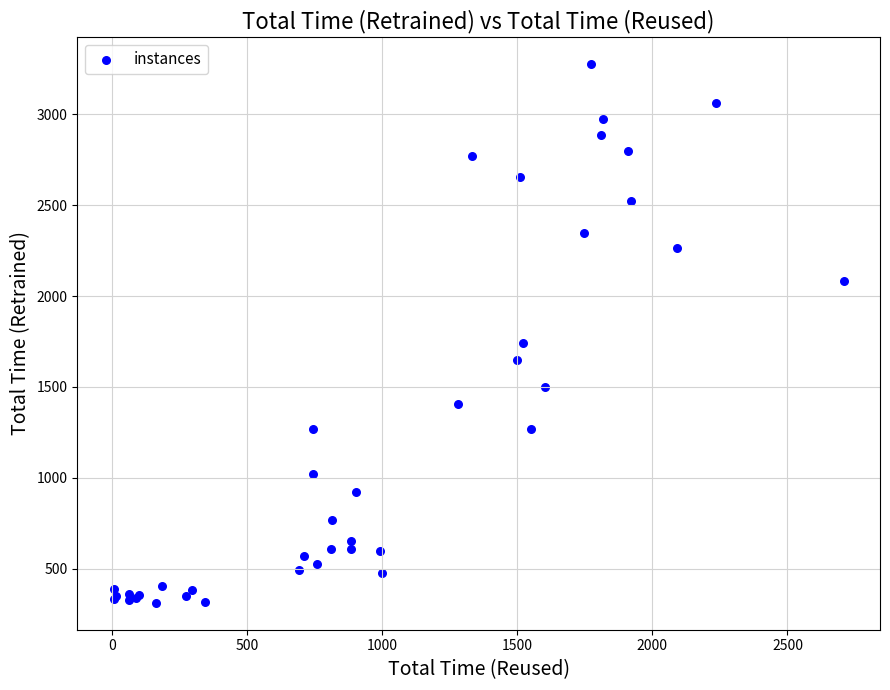

What Y value in the scatter plot is closest to 1794?

1739.1